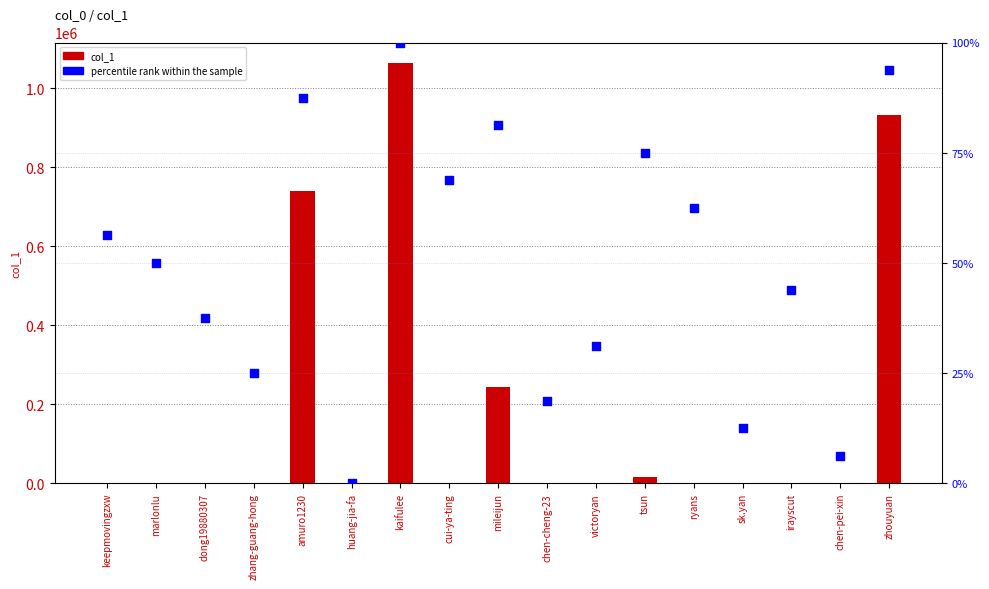

Which series has the largest total across all categories?

col_1